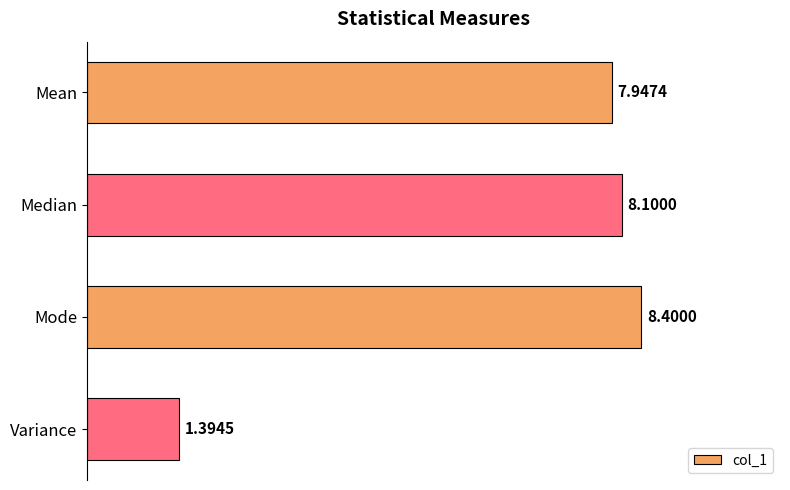

Where is the data nearest to the value 4?

Variance